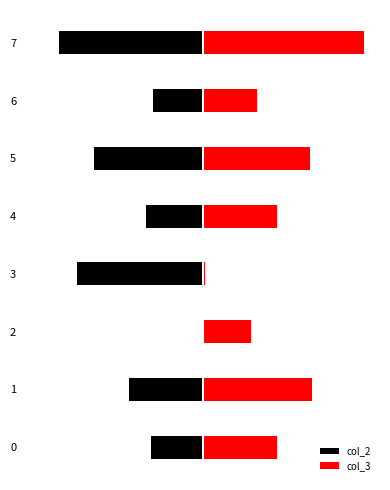

Which has a higher value, 1 or 5?

1